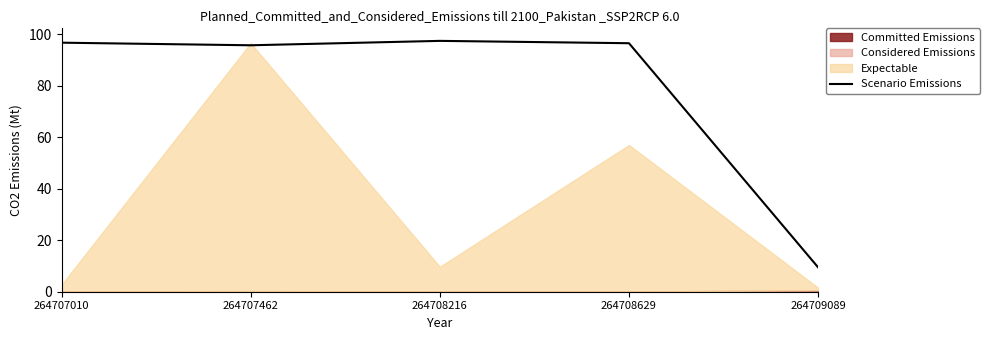

True or false: the data has more than 2 interior local peaks.

False